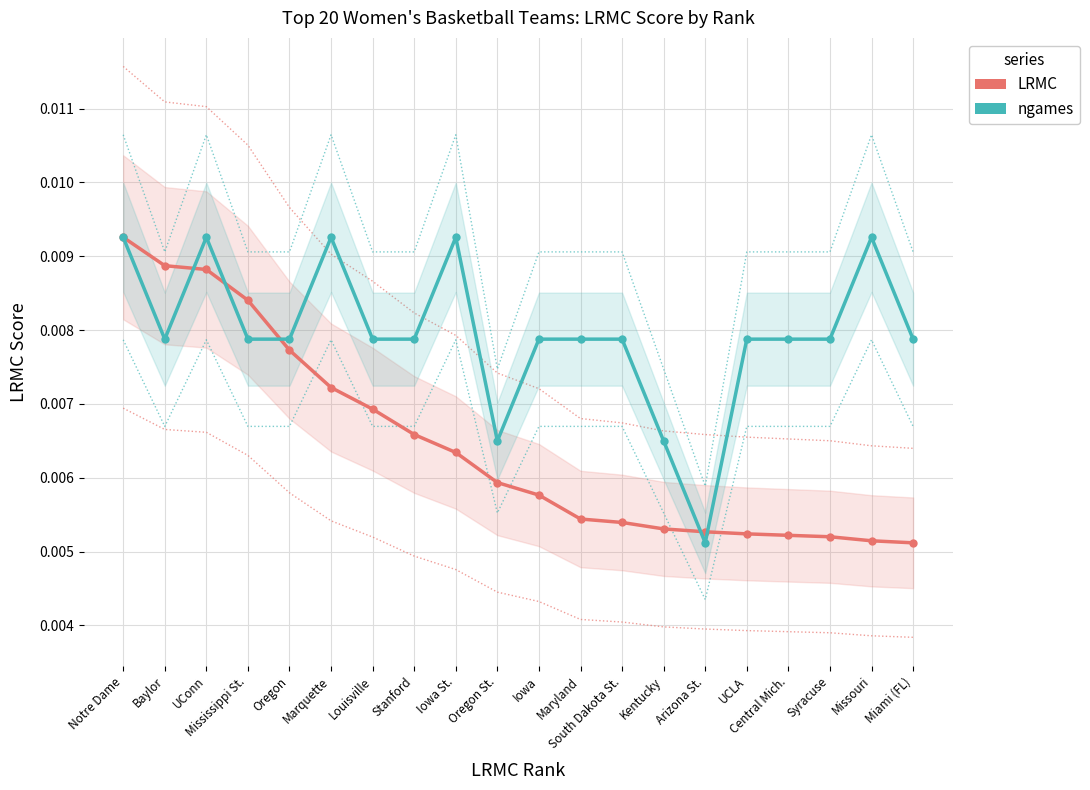

What are all the series names shown in the legend?

LRMC, ngames